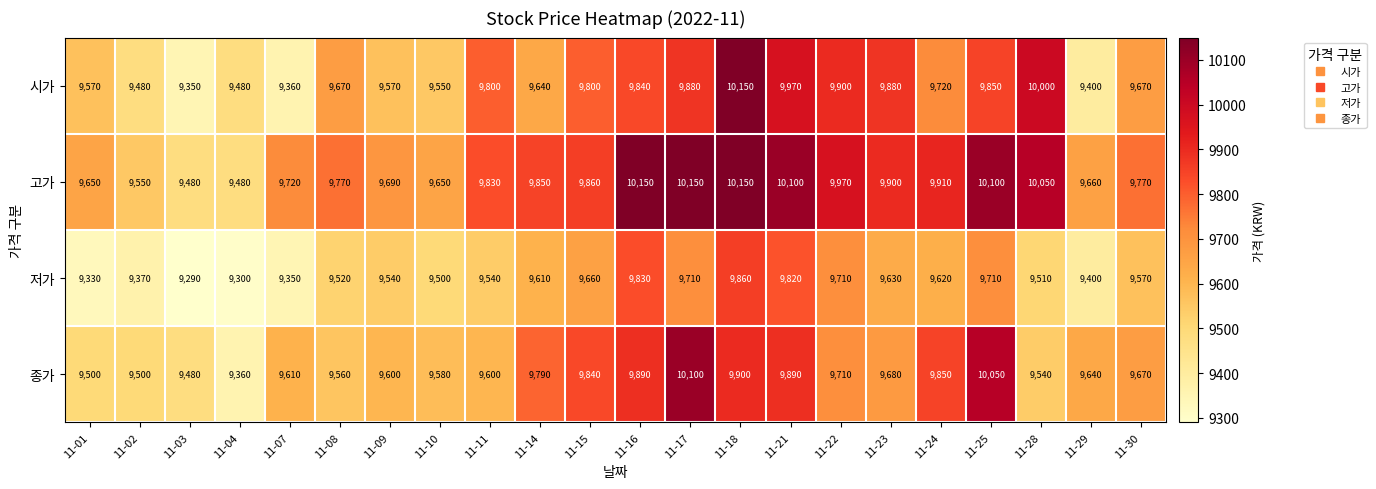

What is the minimum value shown in the chart?

9290